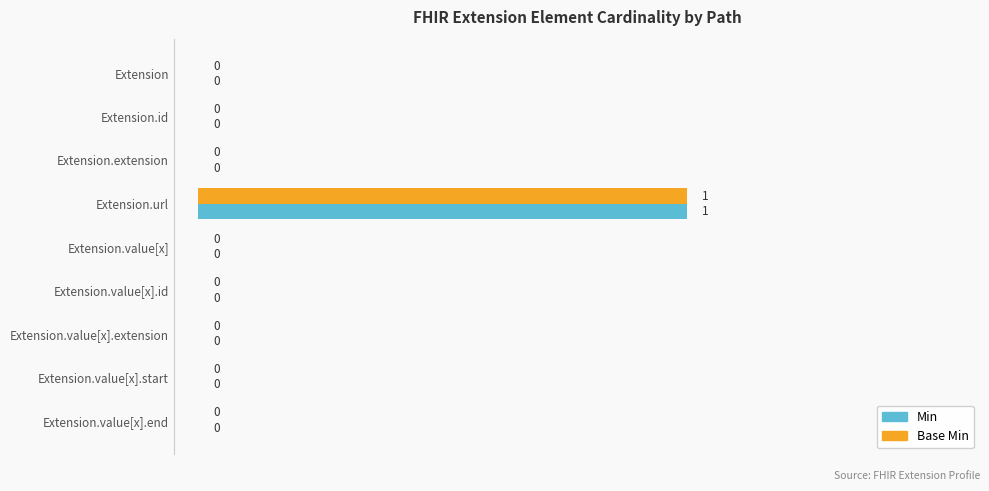

At which category is the sum across all series the highest?

Extension.url